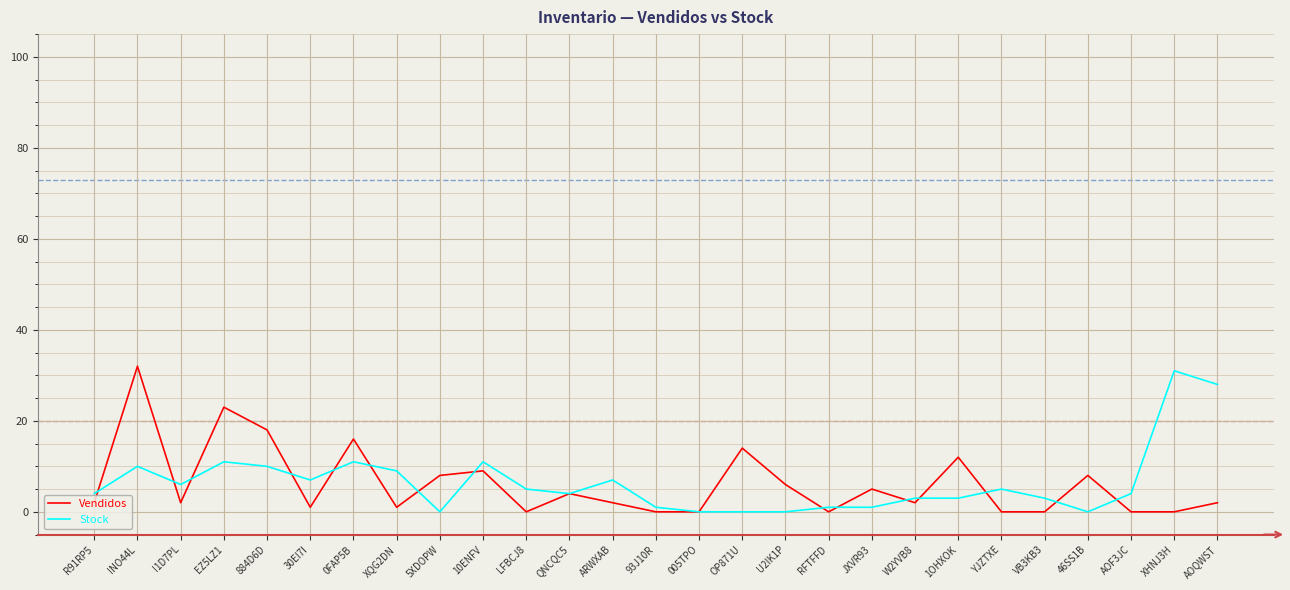

Is it true that Stock equals 1 at 93J10R?

True